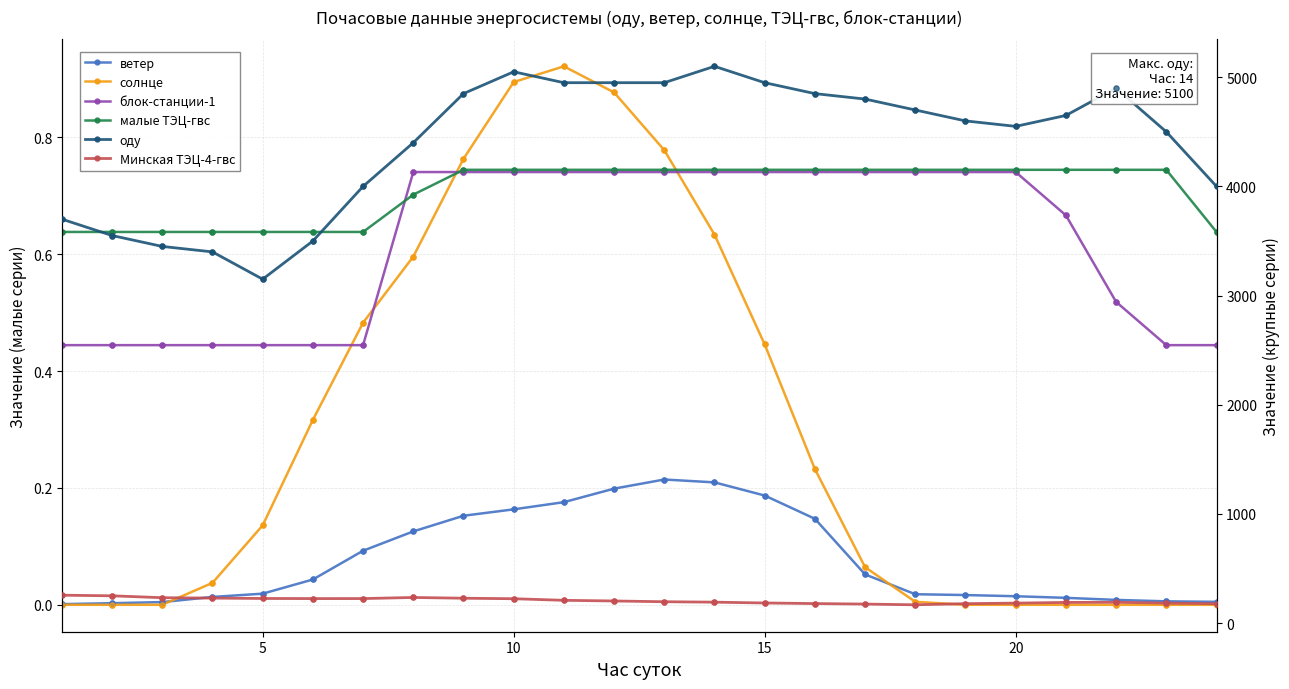

At how many categories does at least one series exceed 4863?

7